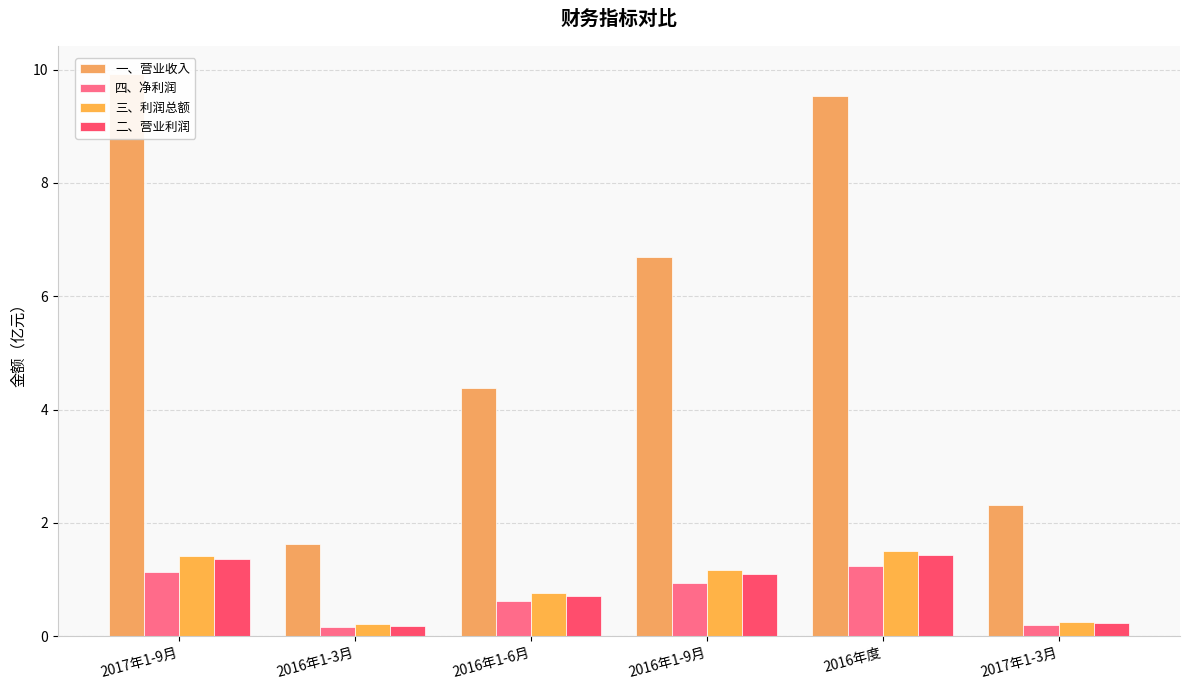

Is the value of 一、营业收入 at 2016年1-6月 greater than the value of 三、利润总额 at 2016年1-9月?

Yes